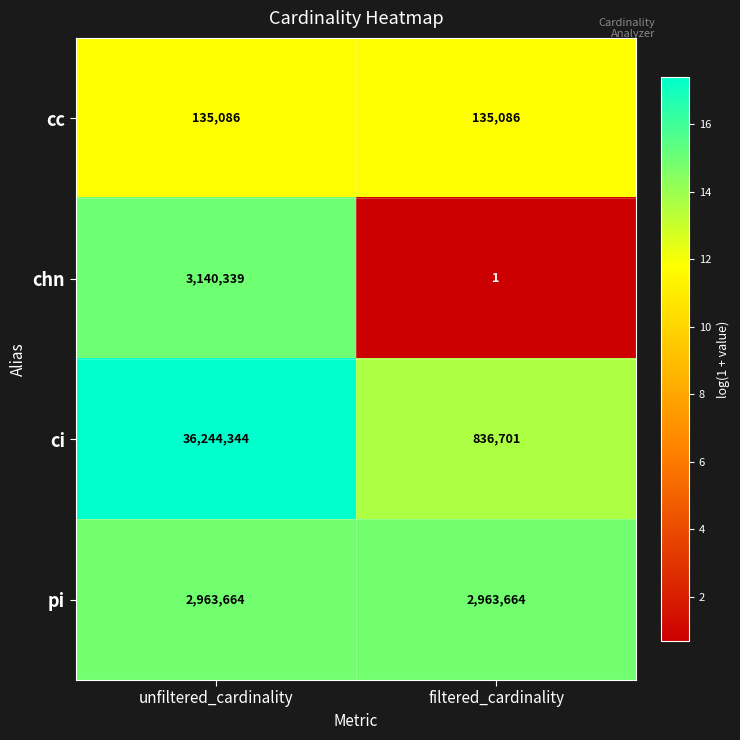

Reading left to right, what are all the values shown in this chart?

cc: 135086	135086
chn: 3140339	1
ci: 36244344	836701
pi: 2963664	2963664